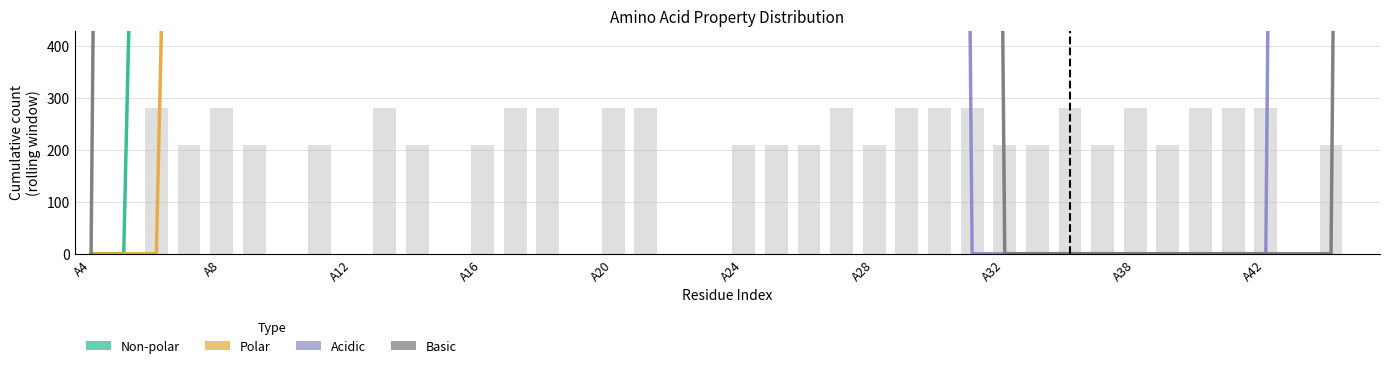

What is the difference between the second highest and second lowest values in the Basic series?

14000